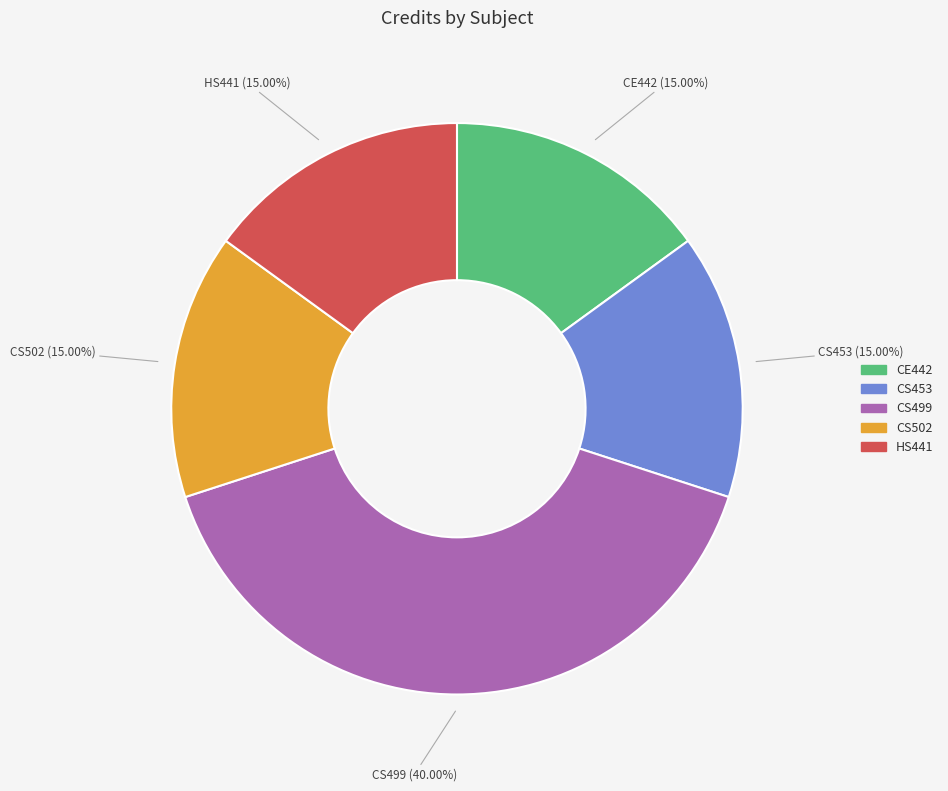

Approximately how many times larger is the value at CE442 compared to CS453?

1.0